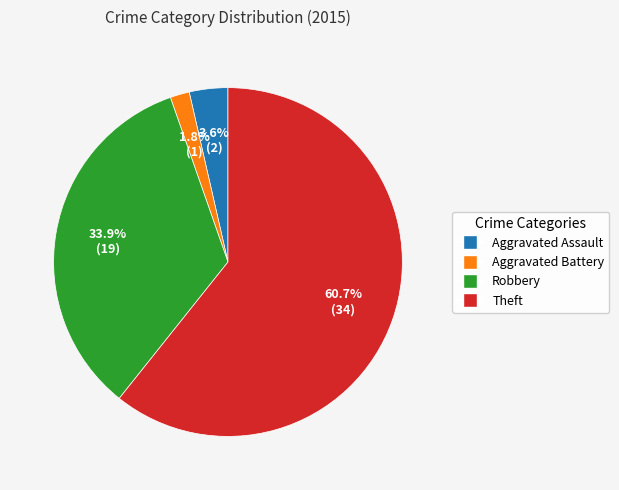

What is the total percentage of Theft and Robbery?

94.6%